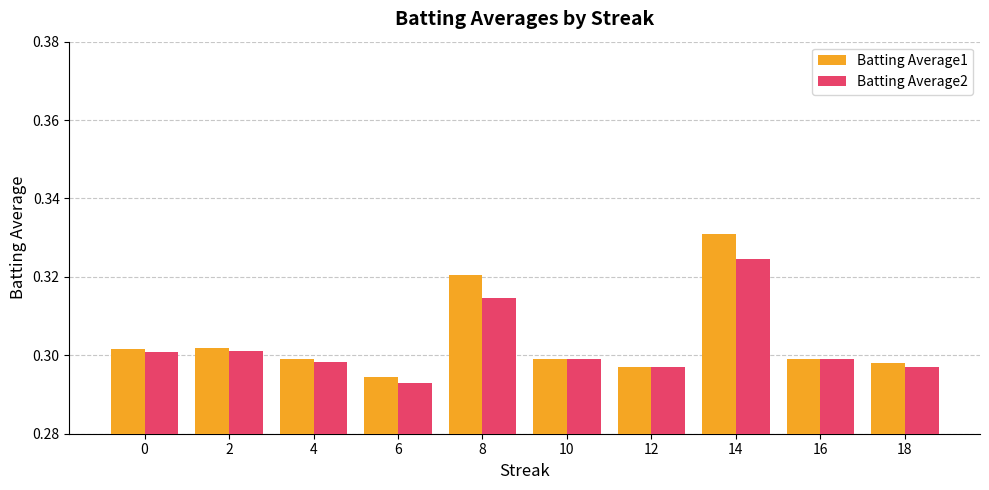

At how many categories does at least one series exceed 0?

10